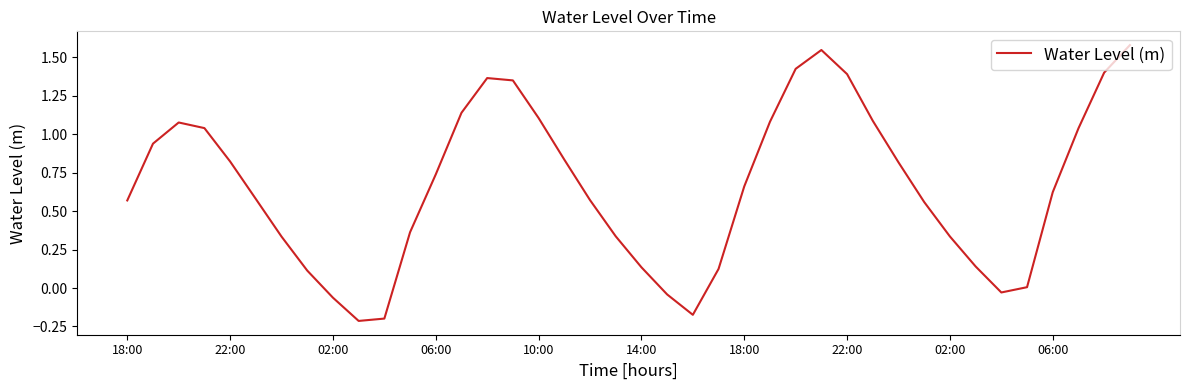

Is this an area chart (filled region under the line)?

No